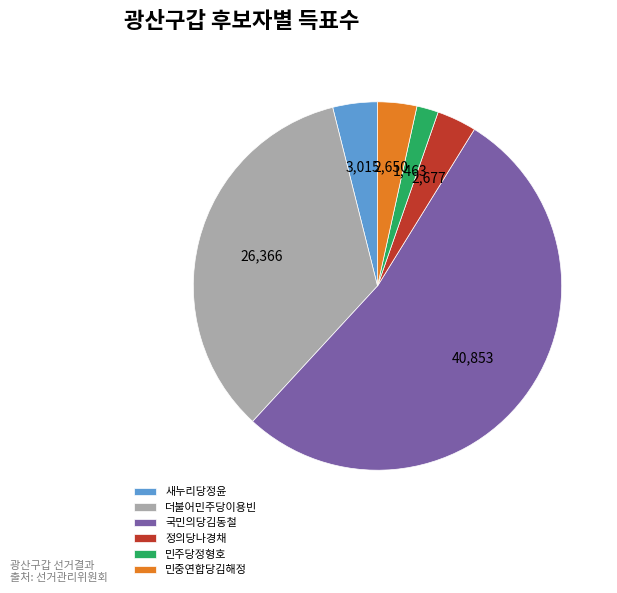

Which slice is the largest?

국민의당김동철